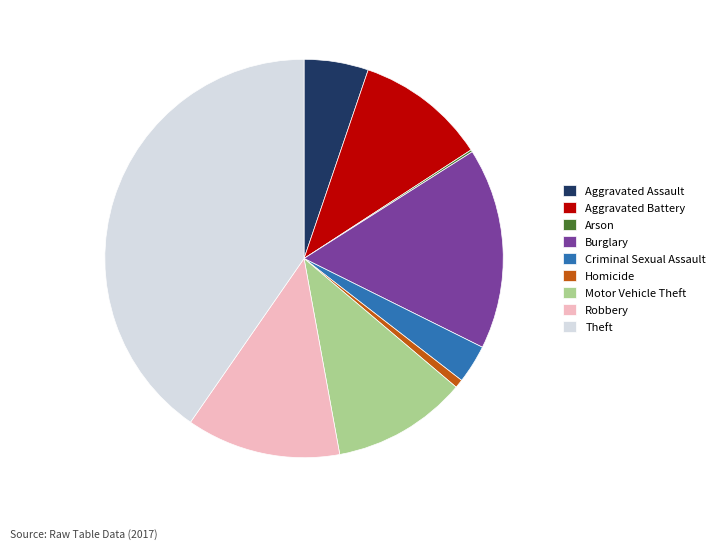

The Robbery slice represents 13% of the pie. True or false?

True